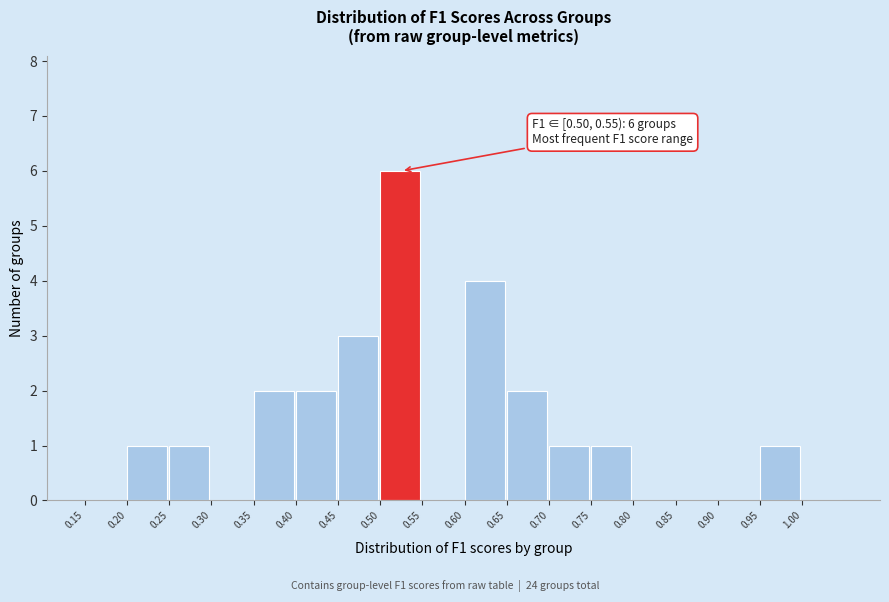

Which range on the x-axis has the tallest bar?

0.50 to 0.55